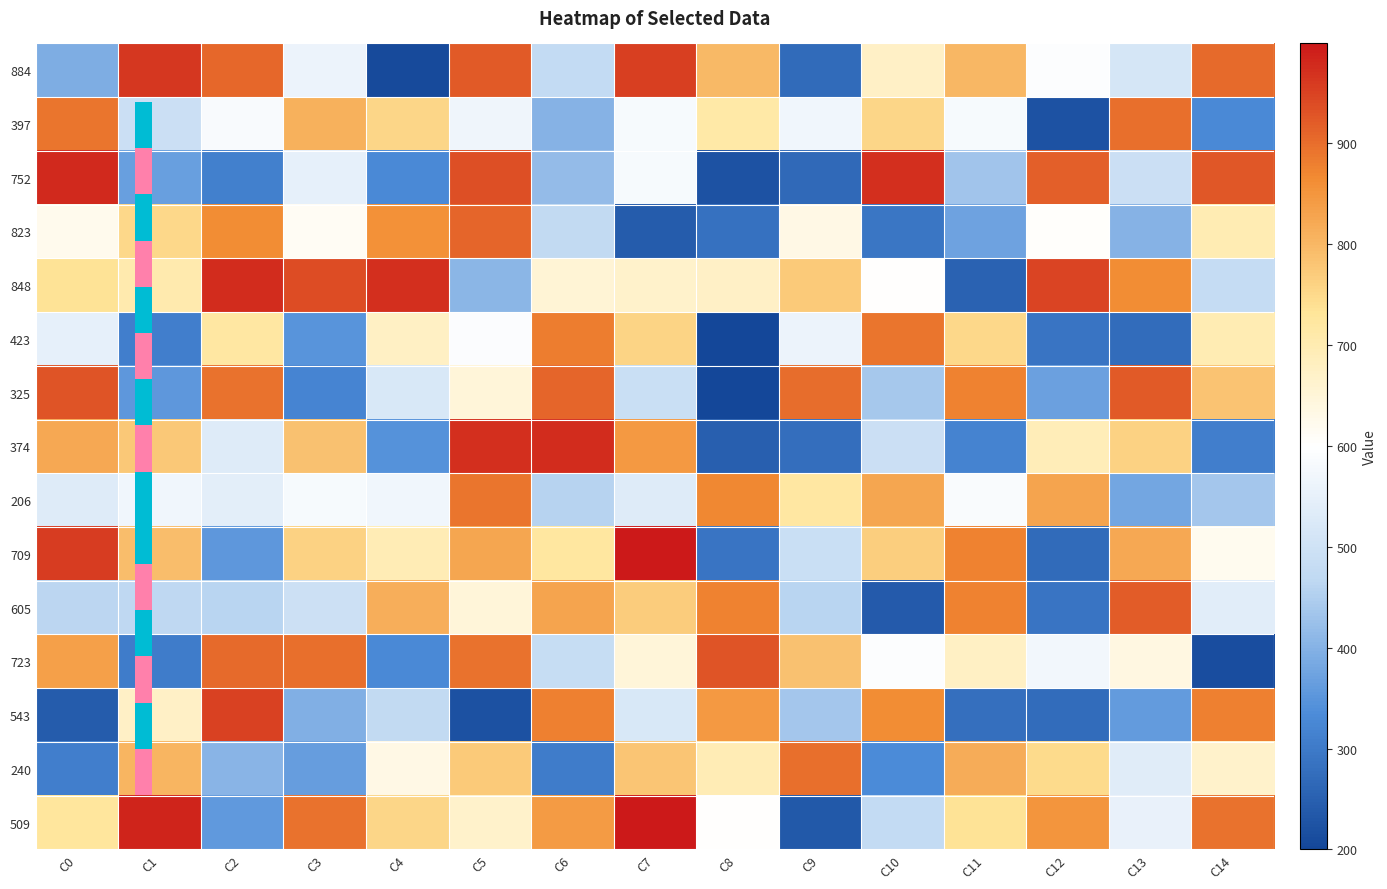

Between C12 and C8, which is larger?

C8